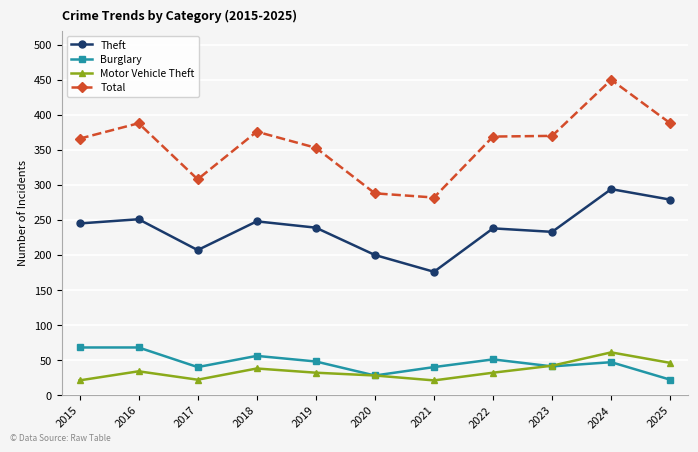

What is the average value of the Total series?

358